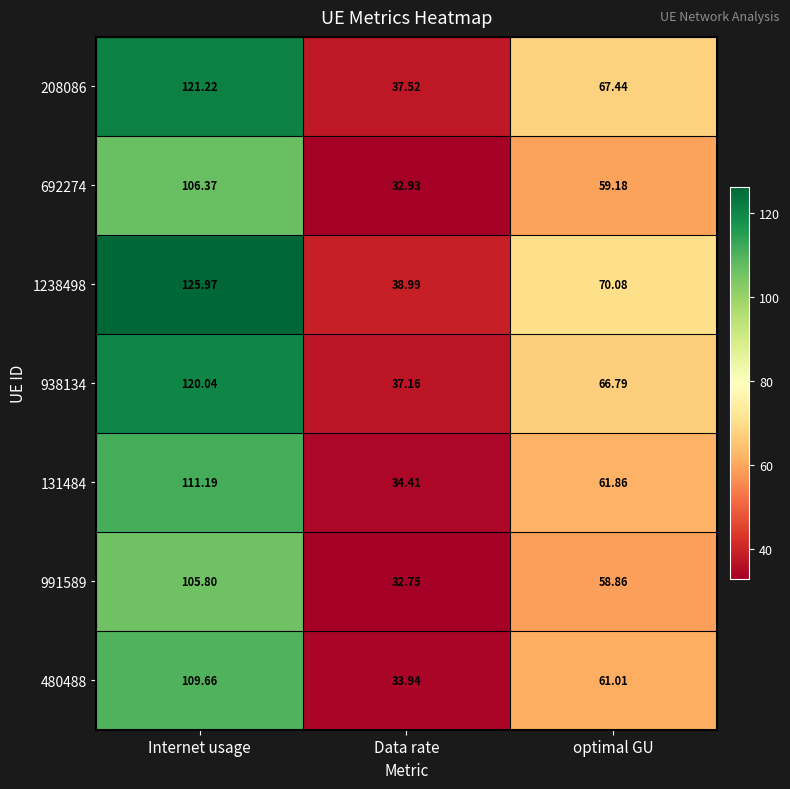

At which category is the sum across all series the highest?

Internet usage